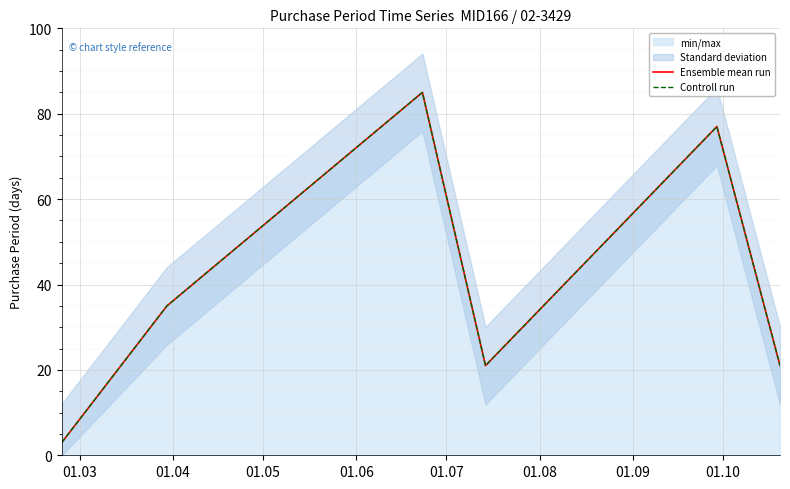

The Controll run series shows 1 at 01.03. True or false?

False